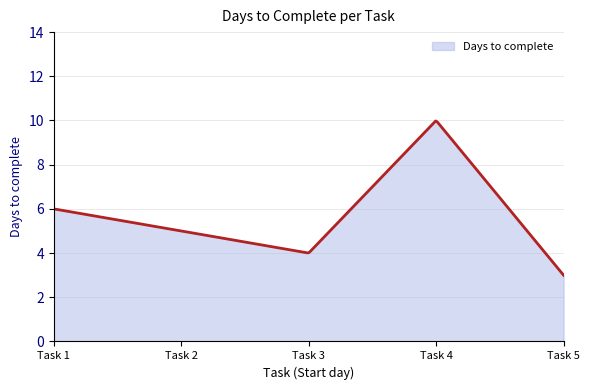

What is the maximum value shown in the chart?

10.0